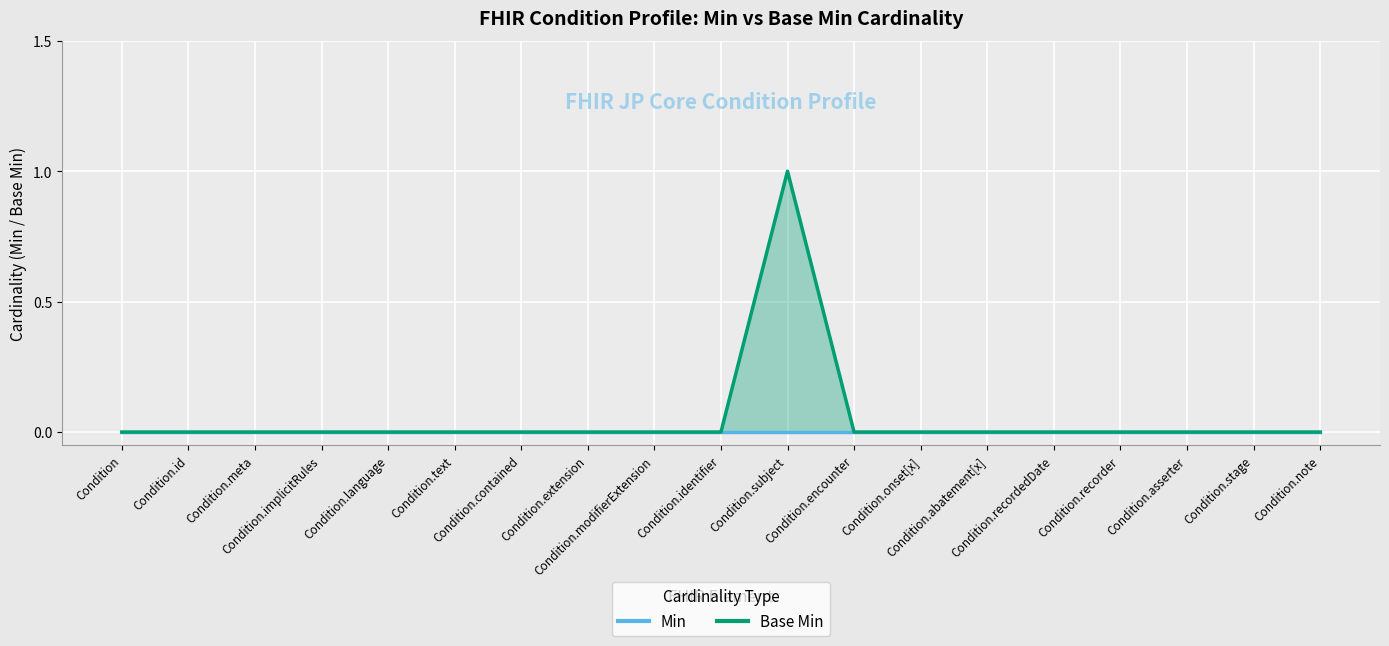

Where is the data nearest to the value 0?

Condition